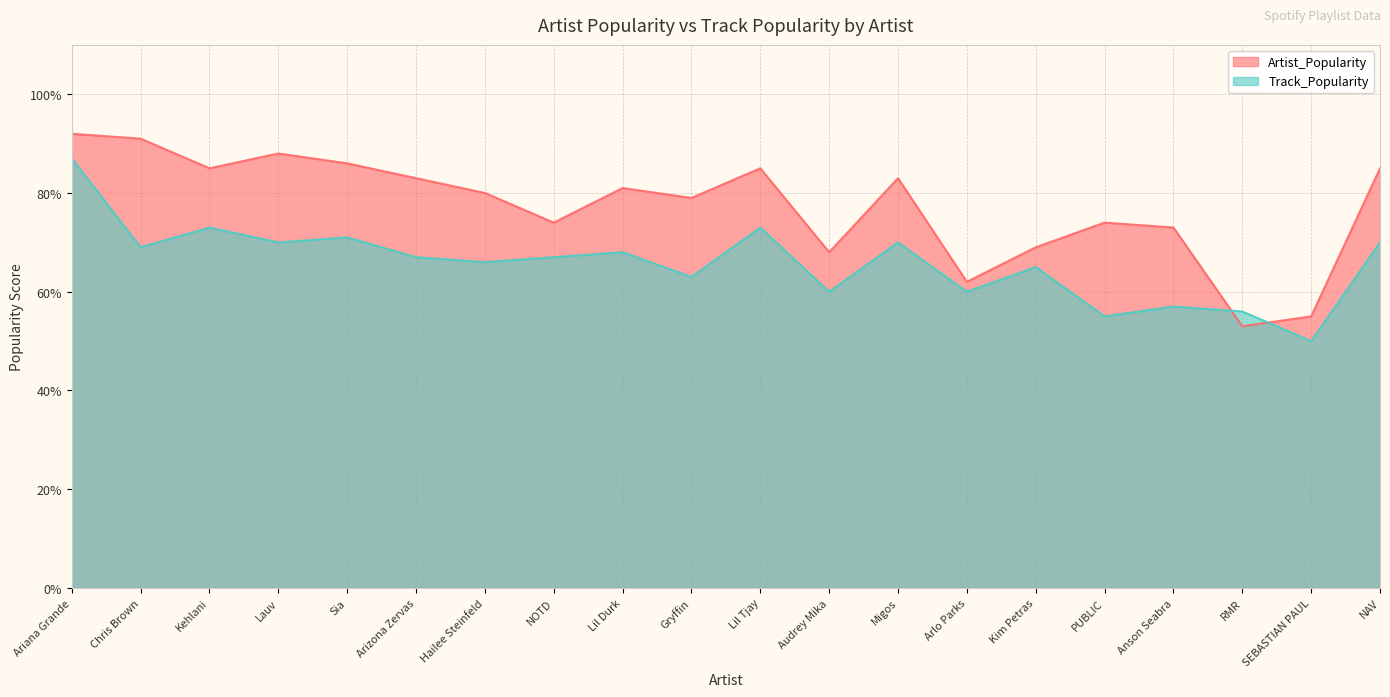

True or false: Track_Popularity has more than 2 points higher than both neighbors.

True